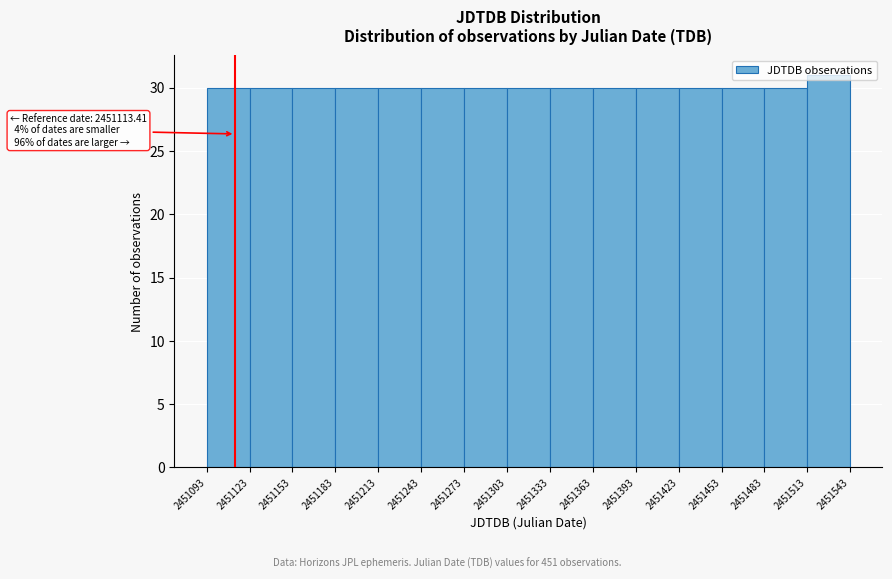

Over which range of the x-axis is the bar tallest?

2451513 to 2451543